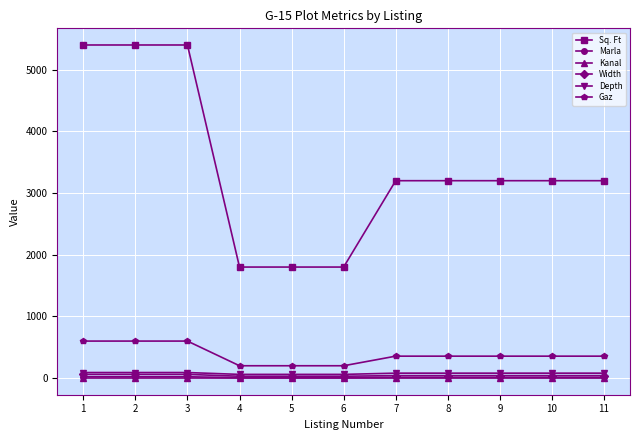

What is the greatest value displayed?

5400.0